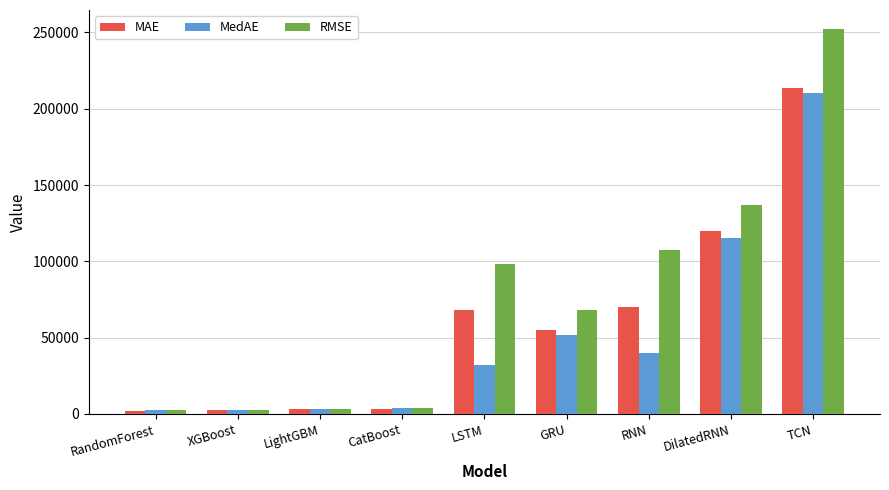

What is the total value across all series at XGBoost?

7525.1